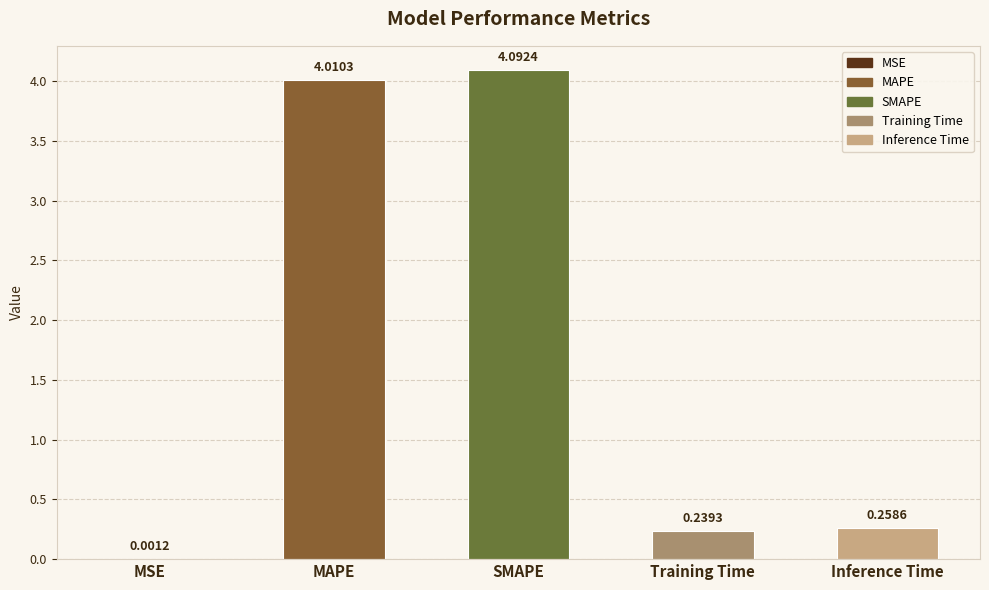

What is the average value?

1.7